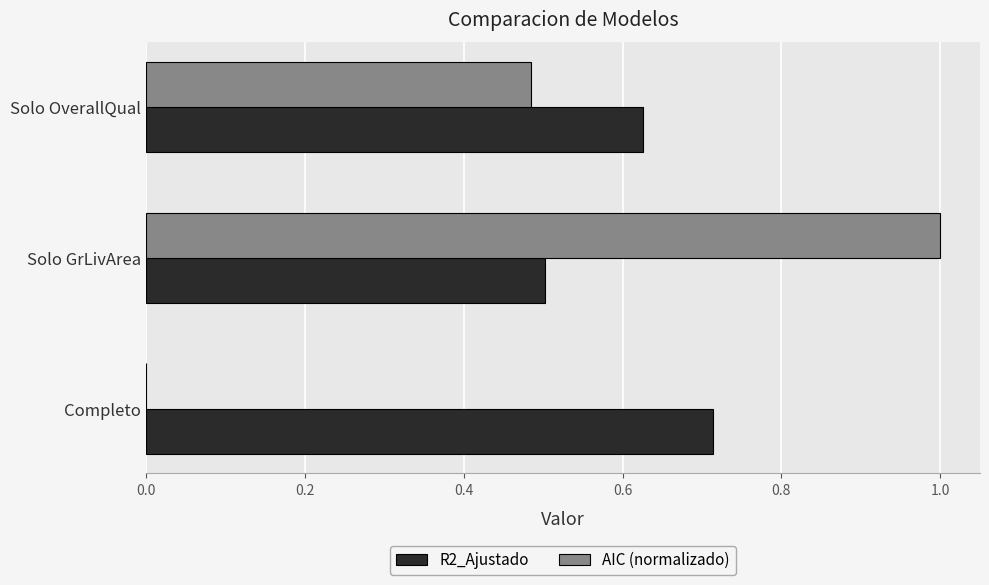

What is the sum of the R2_Ajustado values at Solo OverallQual and Solo GrLivArea?

1.1